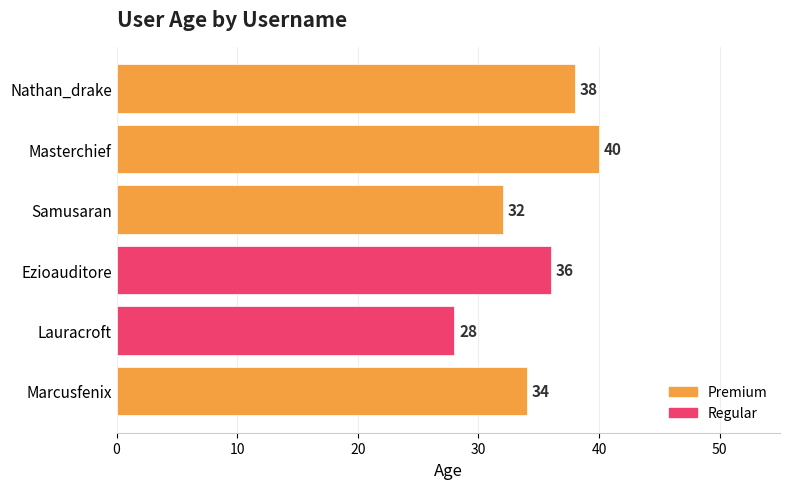

Reading left to right, transcribe all the data shown in this chart.

34	28	36	32	40	38